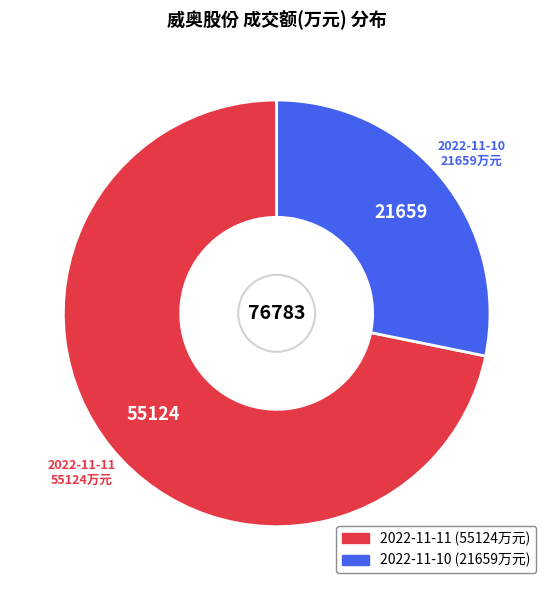

Combined, do 2022-11-10 and 2022-11-11 account for over 50%?

Yes